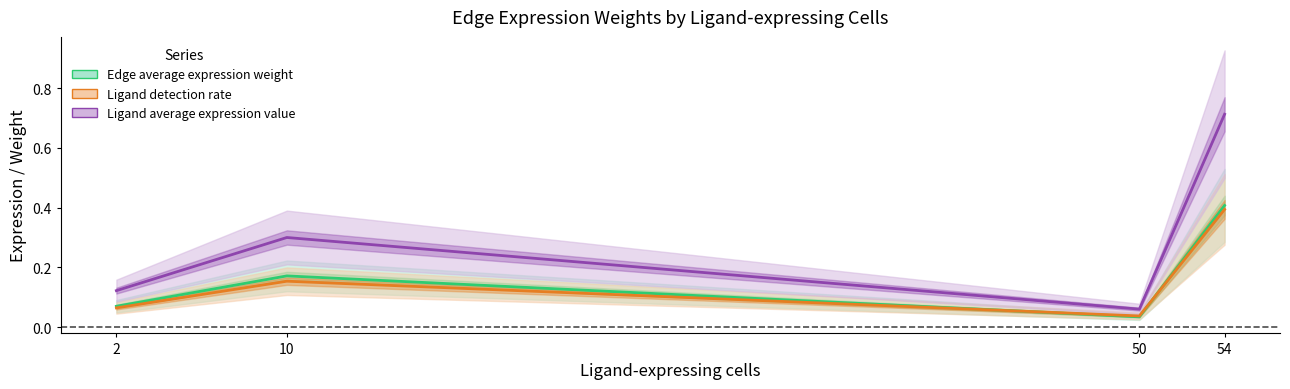

In Ligand average expression value, how many points are lower than both neighbors (excluding endpoints)?

1